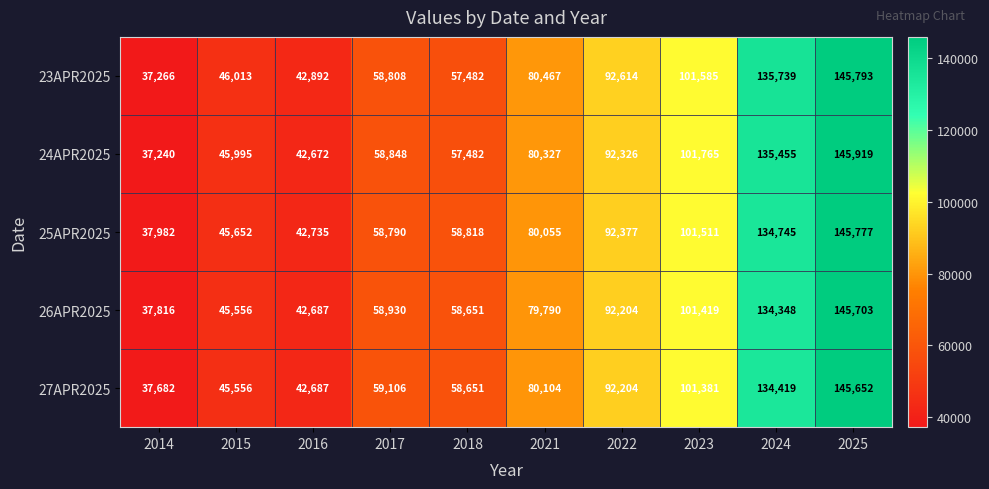

Which series changed the most between 2021 and 2022?

26APR2025